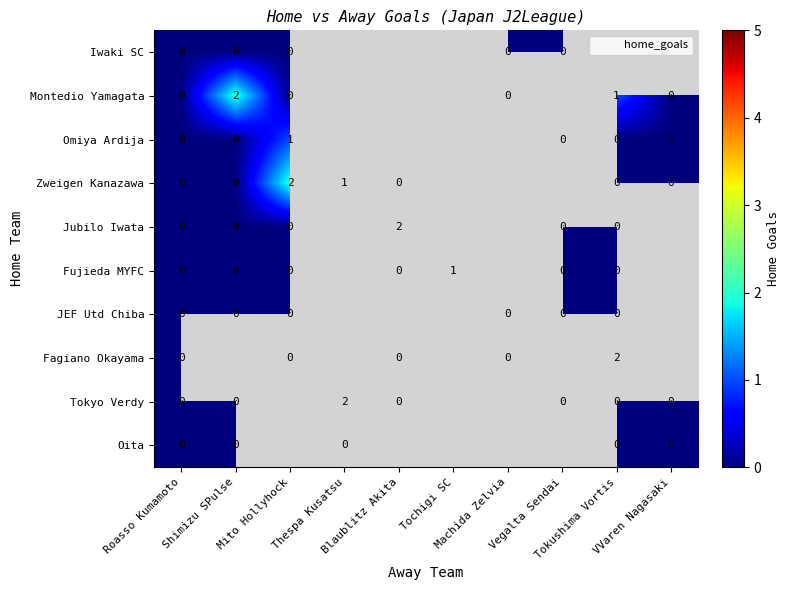

Which series has the largest range (max minus min)?

Montedio Yamagata